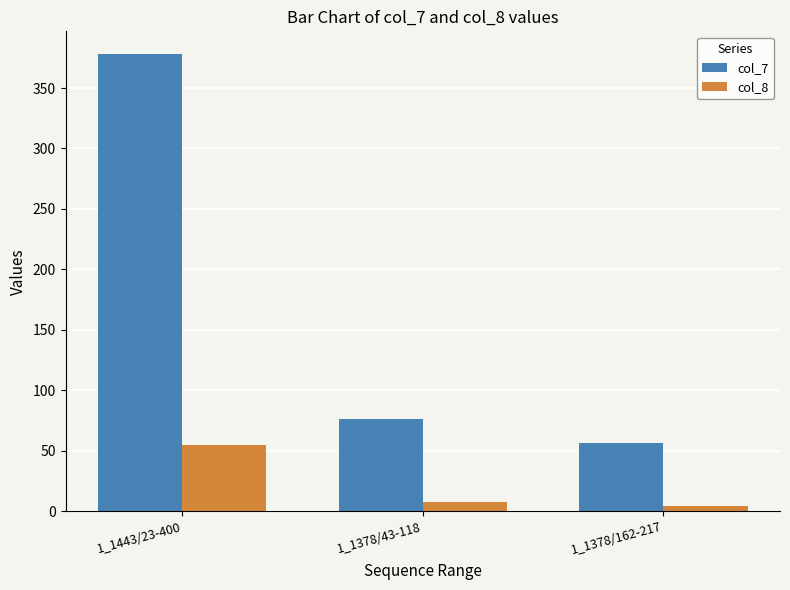

Reading right to left, list all the values displayed in this chart.

col_7: 1_1378/162-217=56.0	1_1378/43-118=76.0	1_1443/23-400=378.0
col_8: 1_1378/162-217=4.4	1_1378/43-118=7.5	1_1443/23-400=54.9